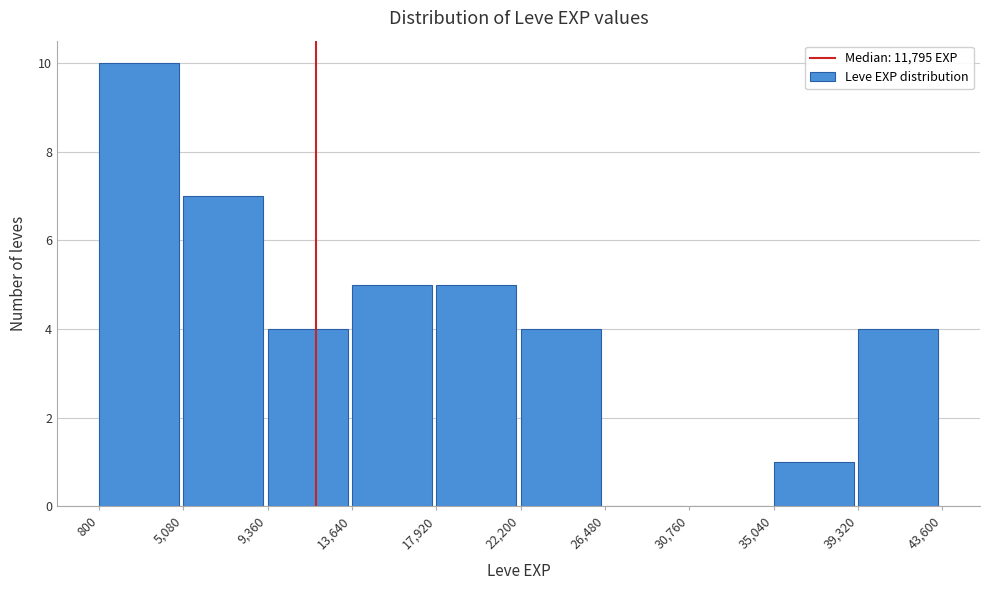

Reading left to right, transcribe this chart: for each bar, give the range it covers on the x-axis and its height. The values are not printed on the chart, so give them approximately, as read against the axis.

800 to 5,080: 10
5,080 to 9,360: 7
9,360 to 13,640: 4
13,640 to 17,920: 5
17,920 to 22,200: 5
22,200 to 26,480: 4
26,480 to 30,760: 0
30,760 to 35,040: 0
35,040 to 39,320: 1
39,320 to 43,600: 4